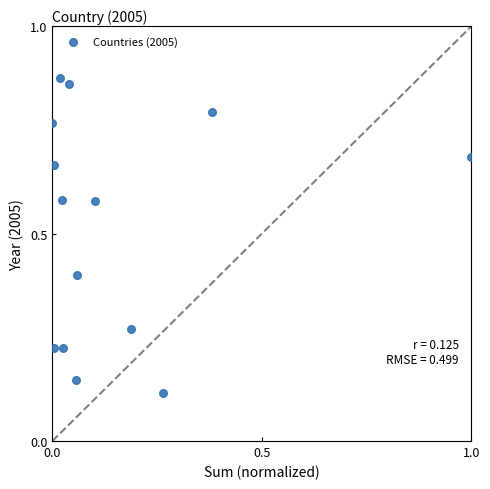

What is the range of X values (max minus min)?

1.0